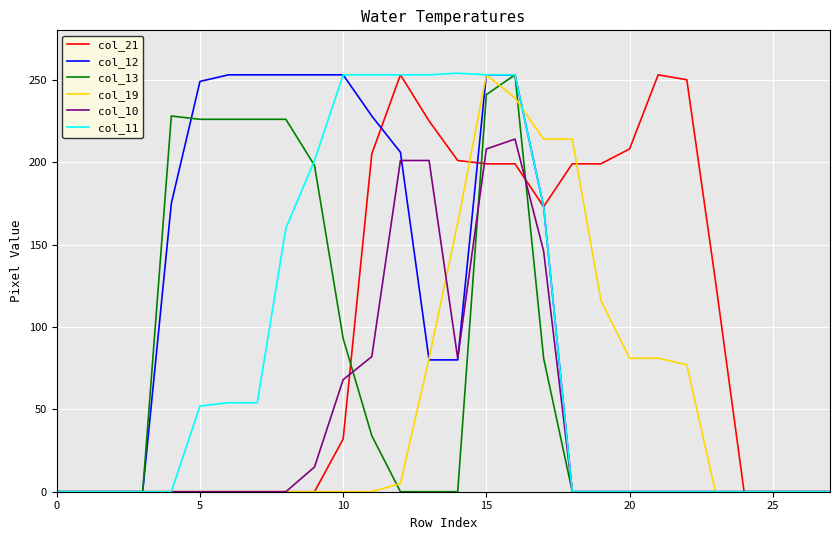

What is the maximum value for col_11?

254